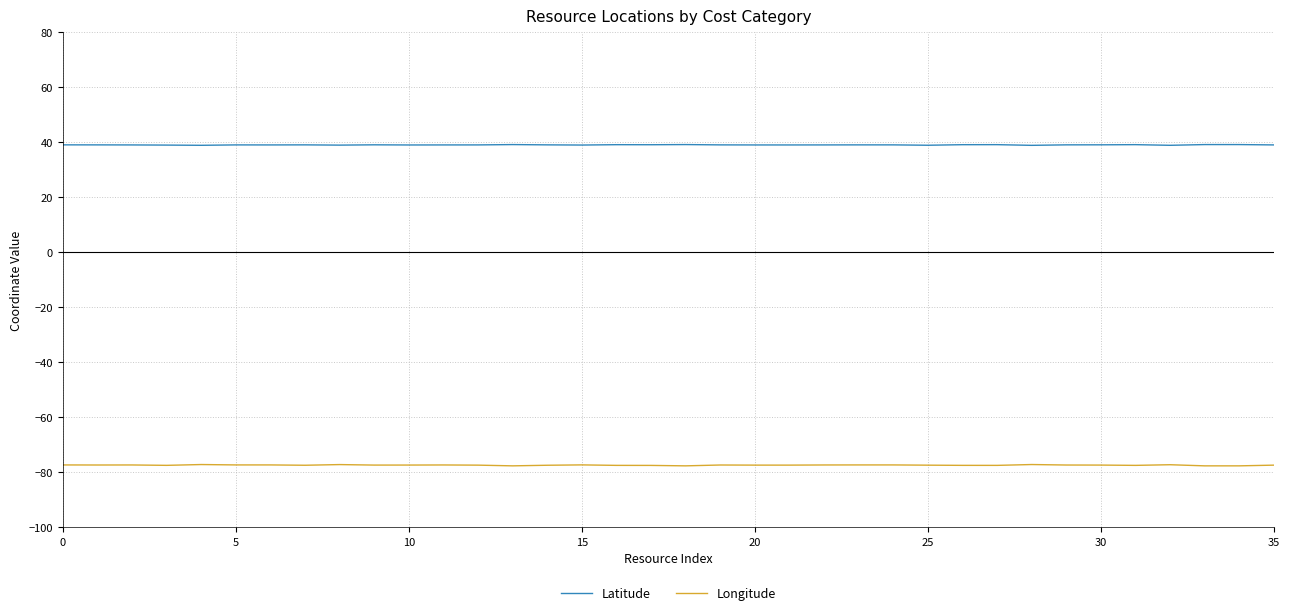

True or false: Latitude and Longitude cross at least once.

False